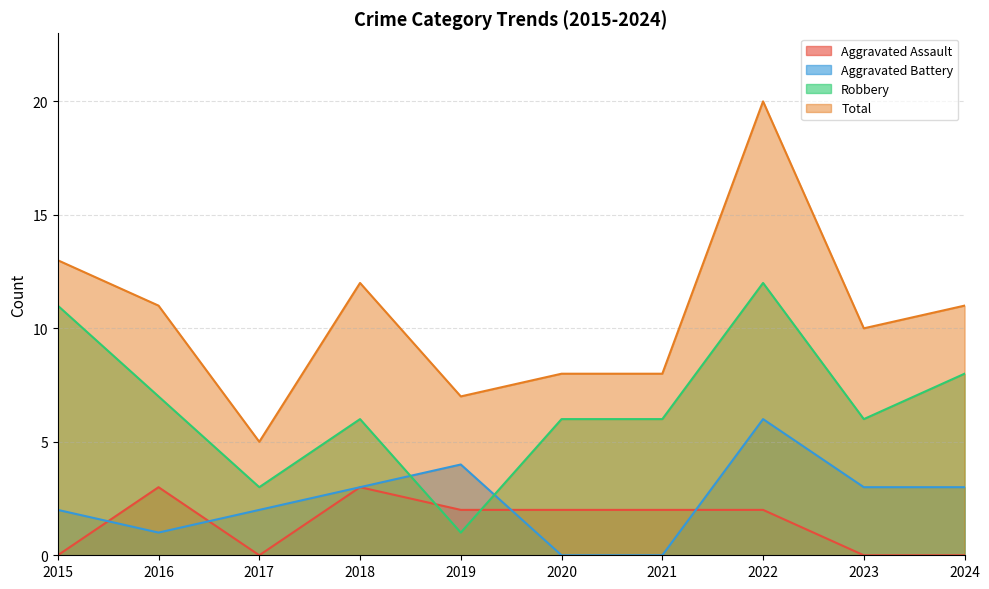

List the labels in order of Robbery value, largest first.

2022, 2015, 2024, 2016, 2018, 2020, 2021, 2023, 2017, 2019